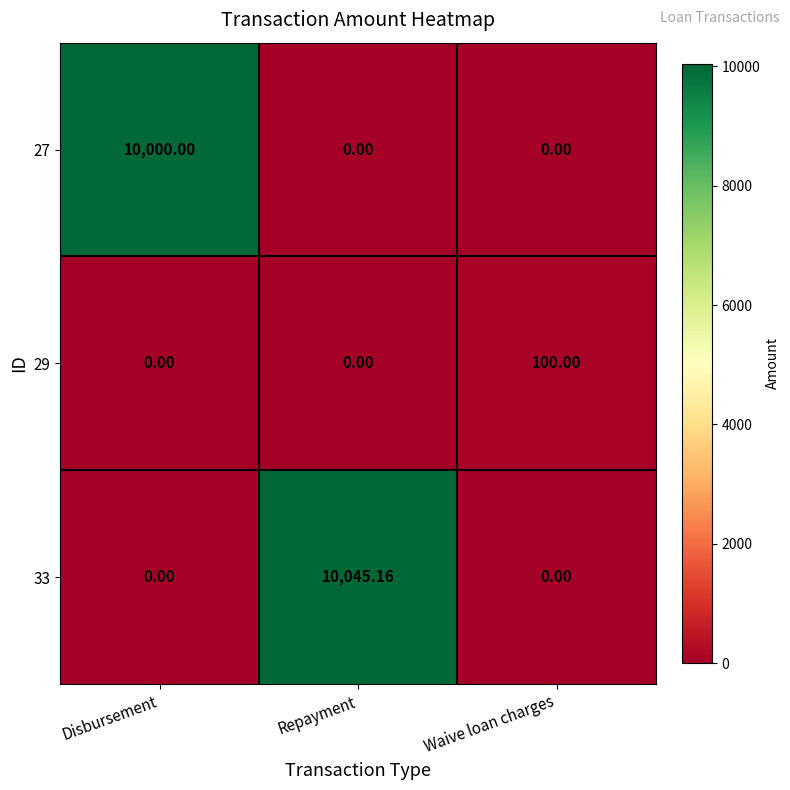

Which series changed the most between Disbursement and Waive loan charges?

27